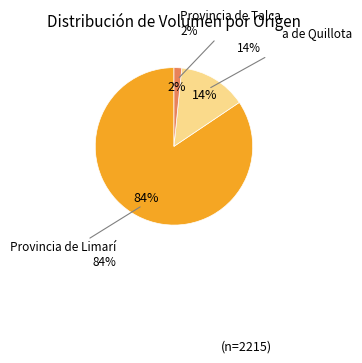

To the nearest percent, what percentage of the pie is Provincia de Talca?

2%